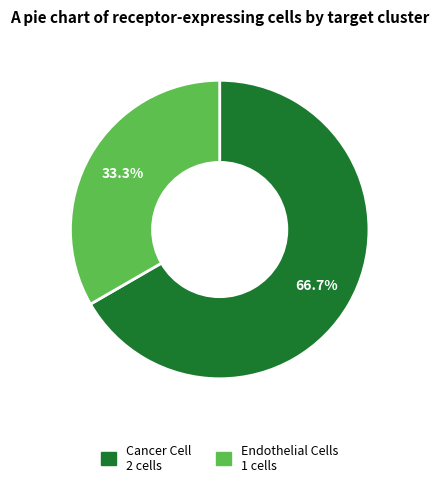

True or false: Cancer Cell accounts for 72% of the total.

False